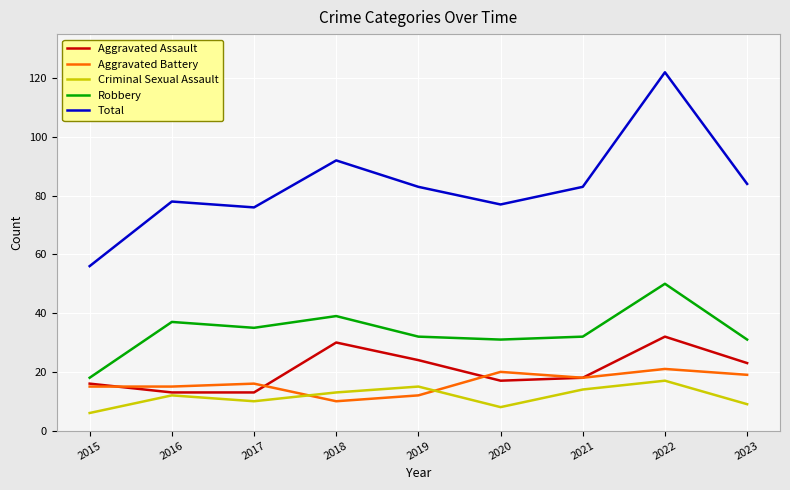

At which category does the chart reach its minimum across all series?

2015